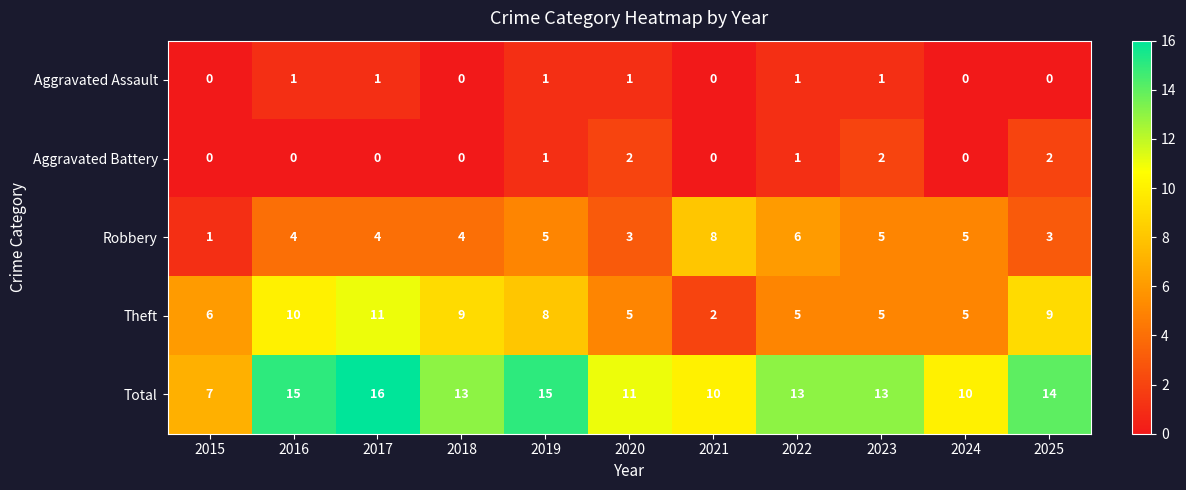

Count the Robbery values in the range 3 to 5.

8